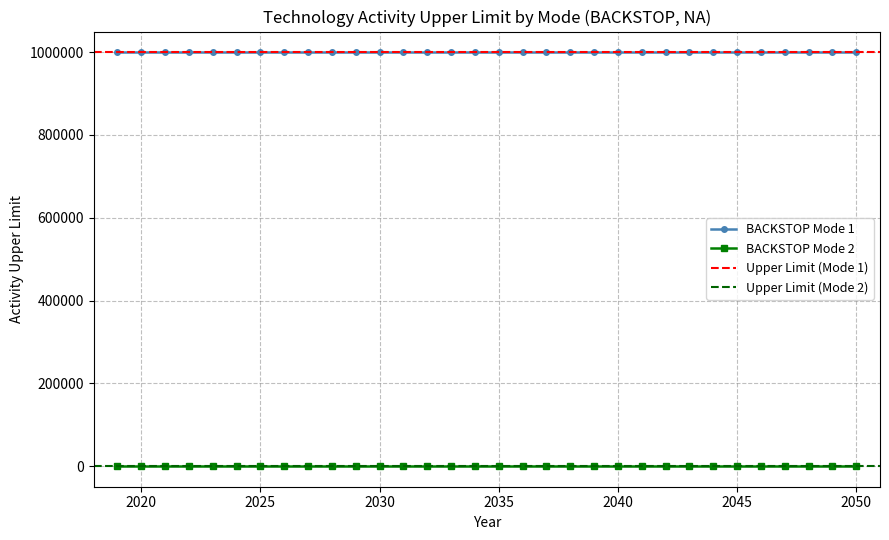

How many distinct data groups are displayed?

2